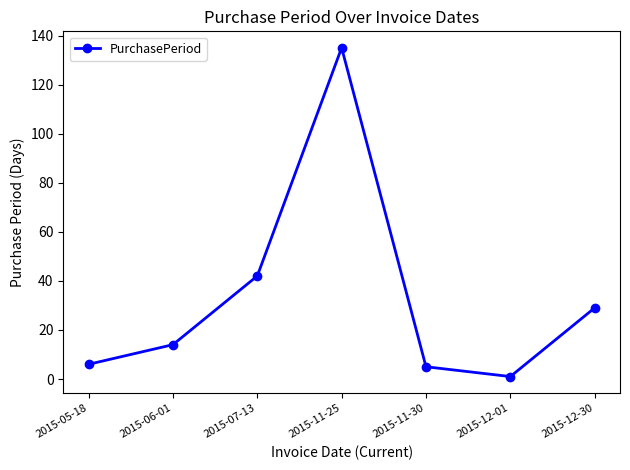

The chart shows a value of 11 at 2015-07-13. True or false?

False